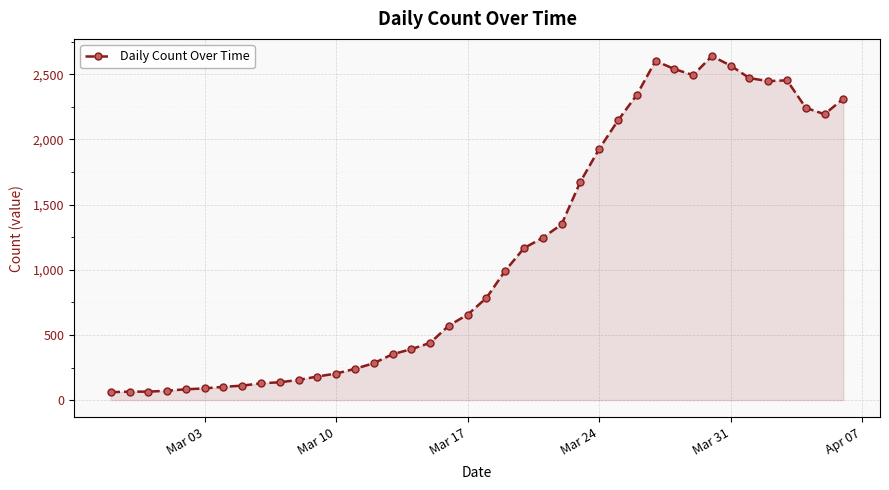

Does the chart have visible grid lines?

Yes